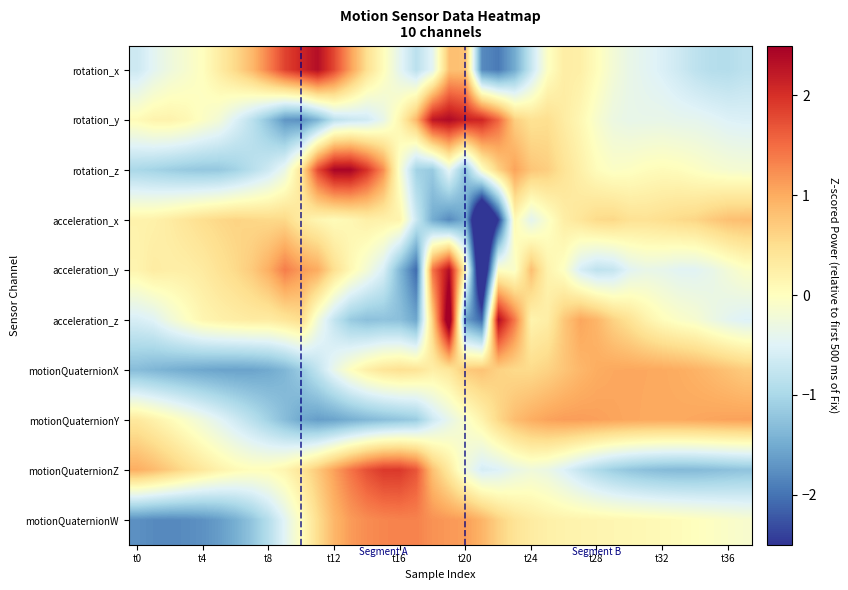

Rank the series by their maximum value, from lowest to highest.

acceleration_x, motionQuaternionX, motionQuaternionY, motionQuaternionW, motionQuaternionZ, rotation_x, acceleration_y, rotation_y, rotation_z, acceleration_z